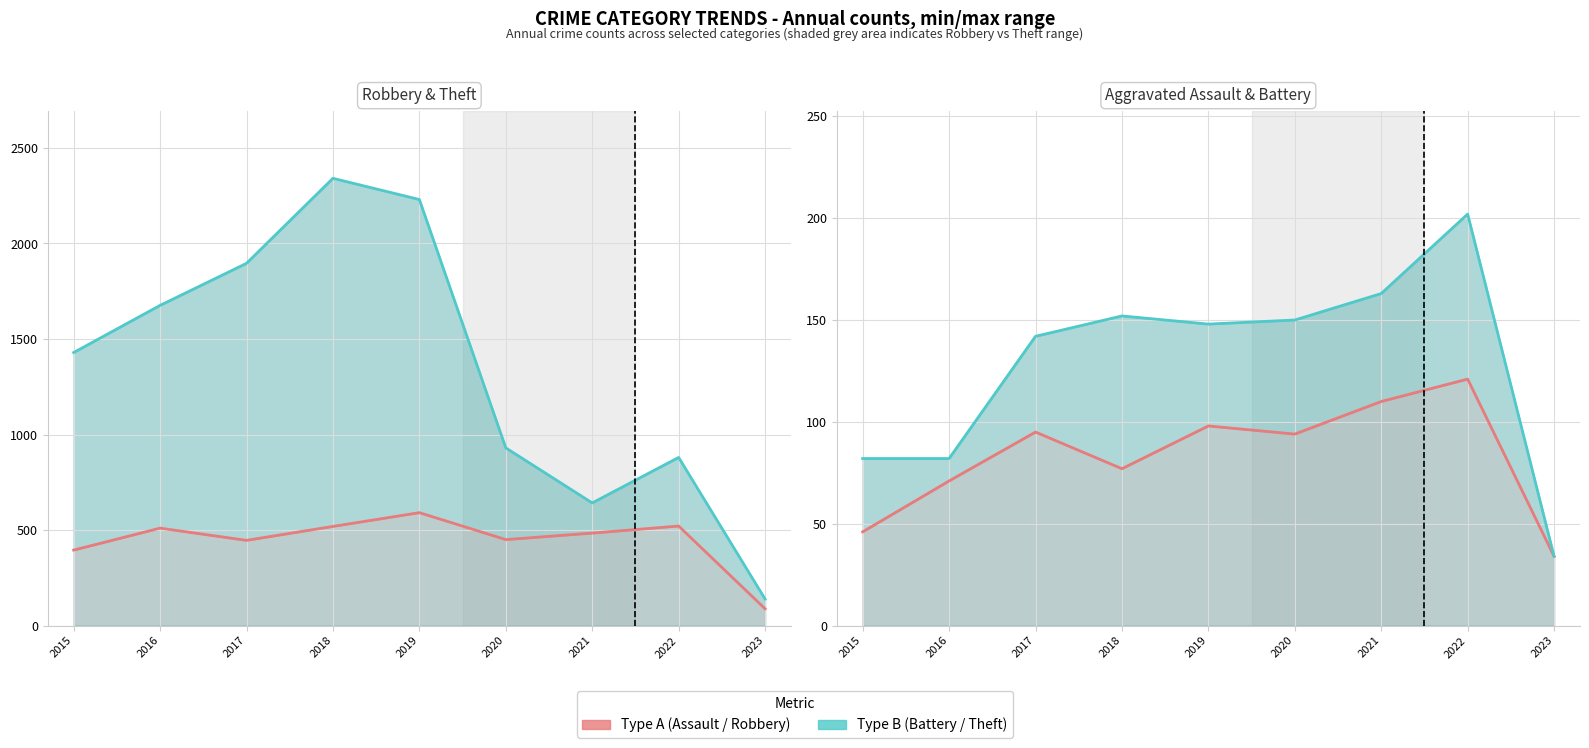

True or false: Aggravated Battery has more than 2 points higher than both neighbors.

False